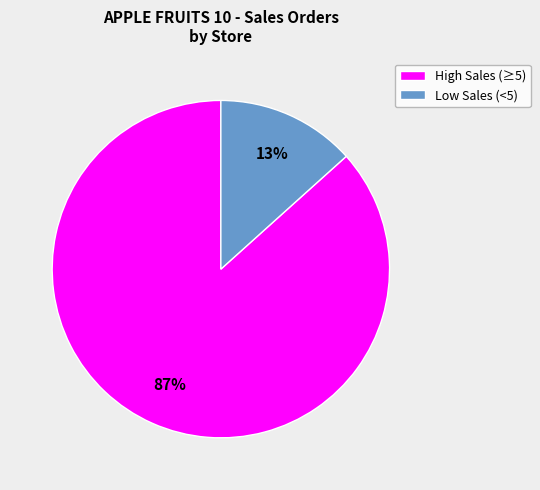

To the nearest percent, what portion does Low Sales (<5) represent?

13%